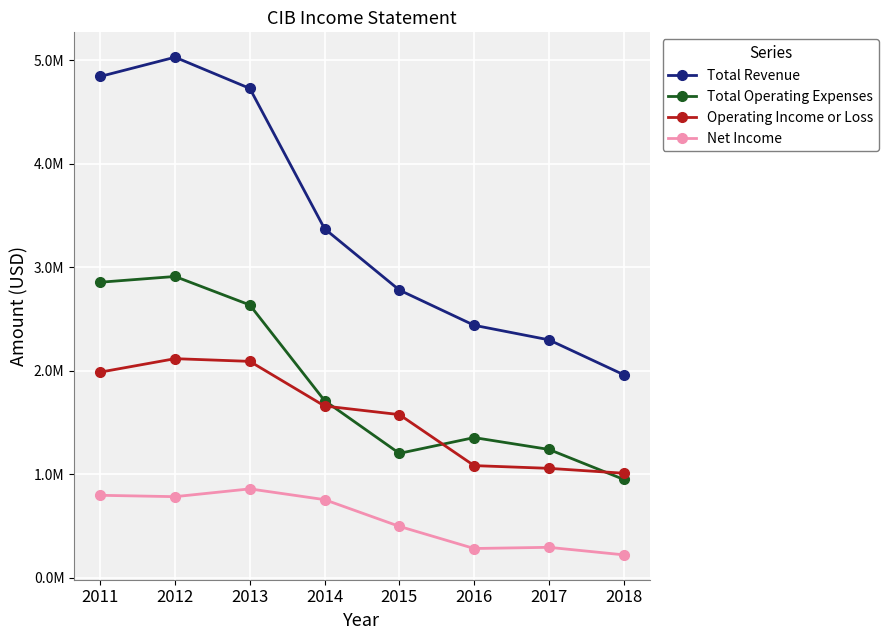

Which has a higher value, 2013 or 2017?

2013